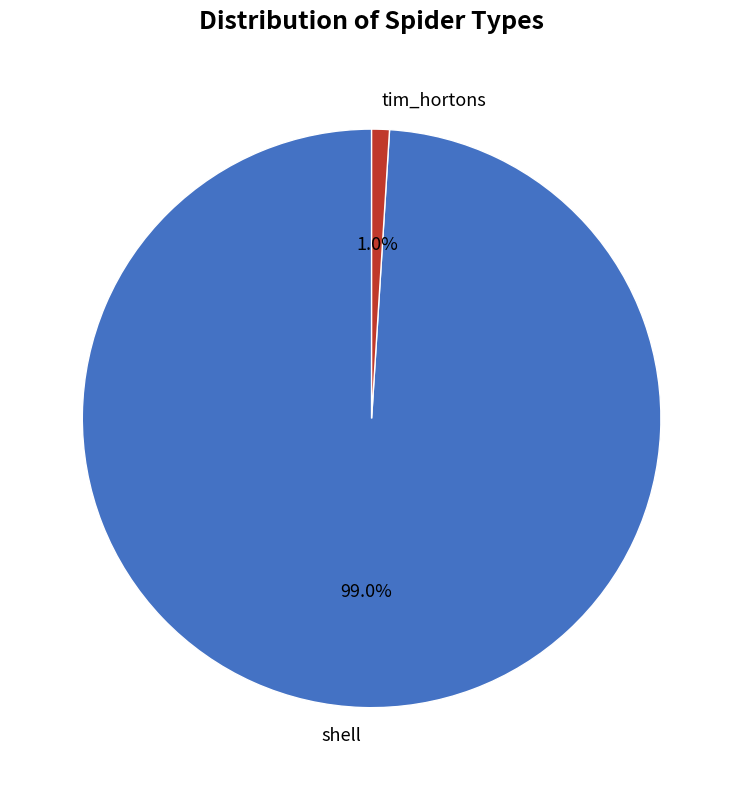

Combined, what portion of the pie is tim_hortons and shell?

100.0%